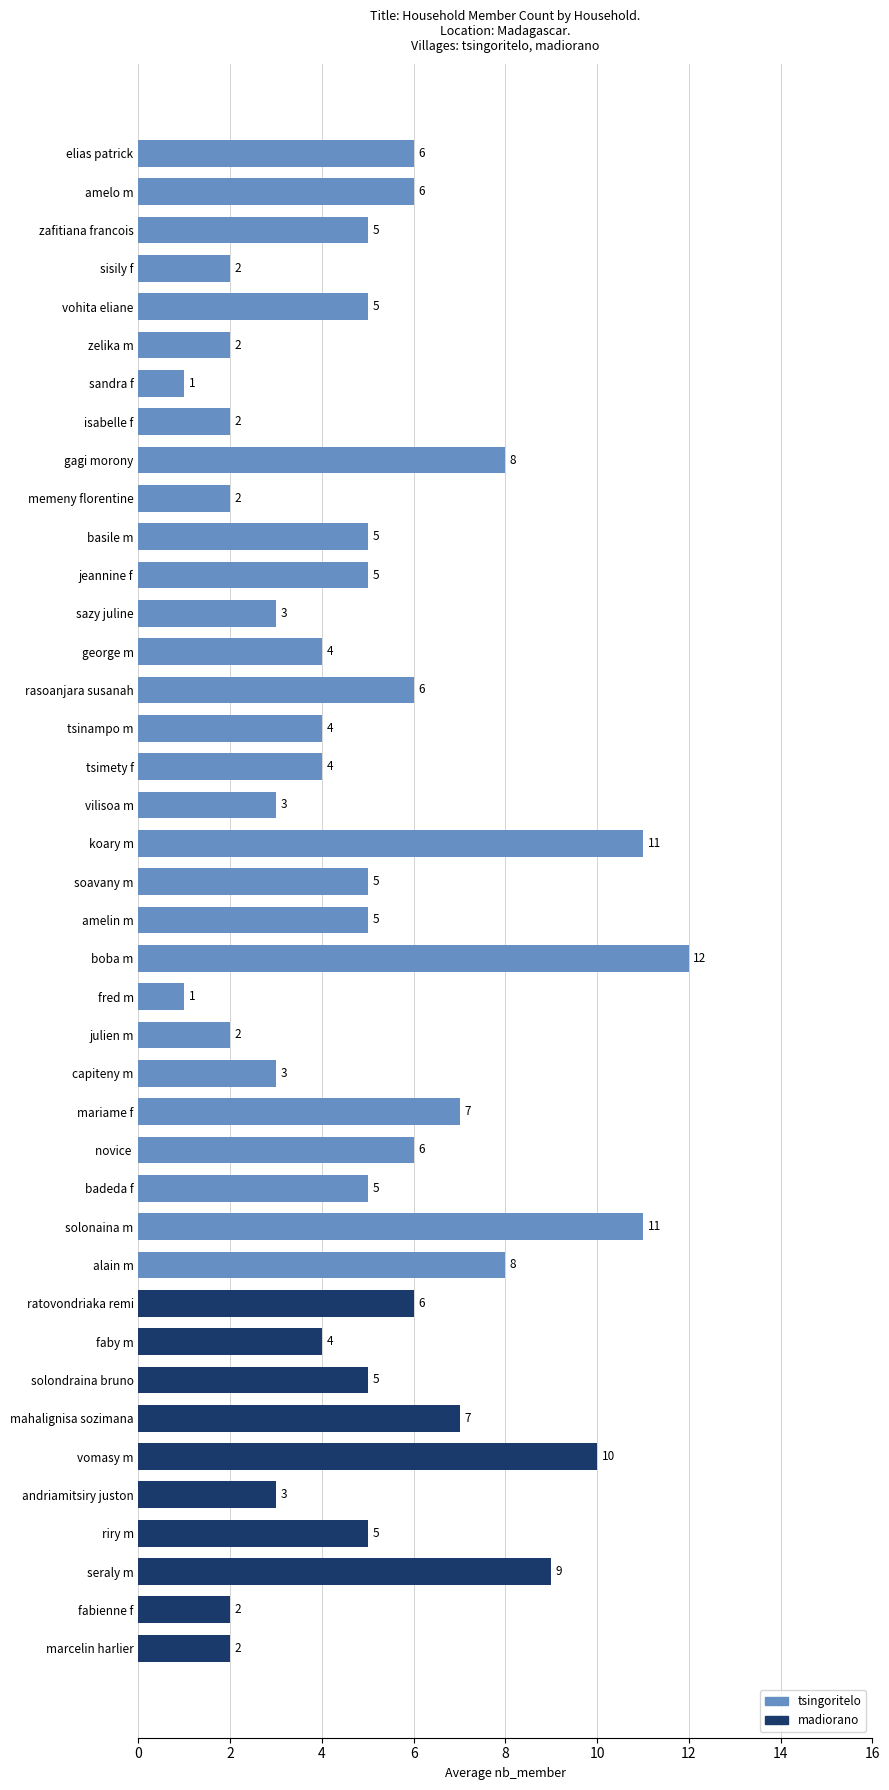

What is the approximate value at gagi morony, to the nearest 10?

10